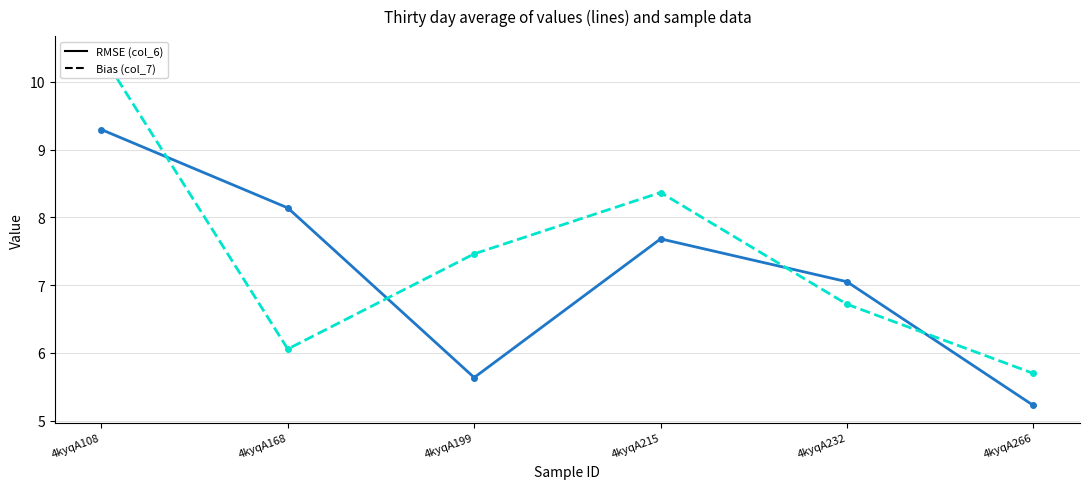

Where do col_6 and col_7 first cross each other?

4kyqA108 and 4kyqA168